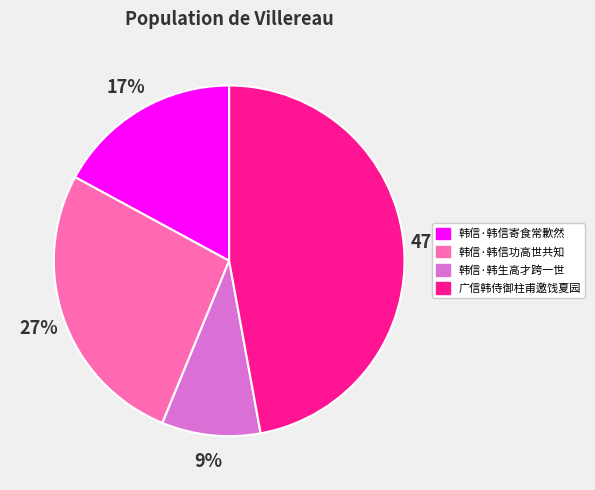

The 广信韩侍御柱甫邀饯夏园 slice represents 36% of the pie. True or false?

False